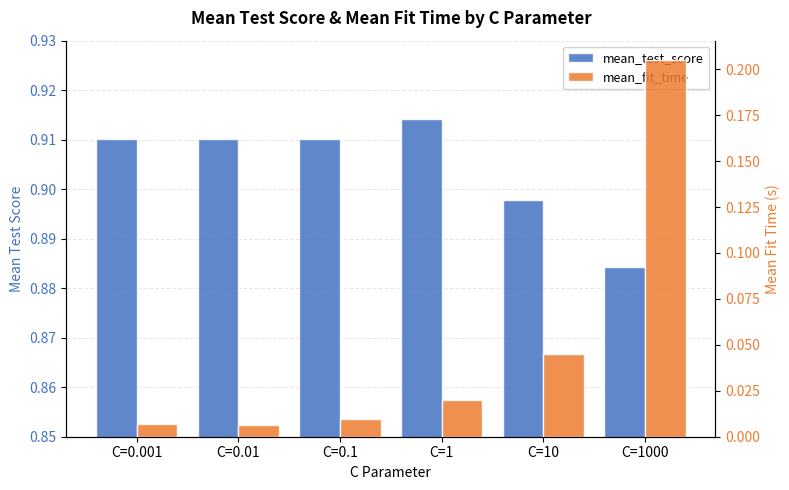

What is the difference between the maximum and minimum values in the mean_fit_time series?

0.2